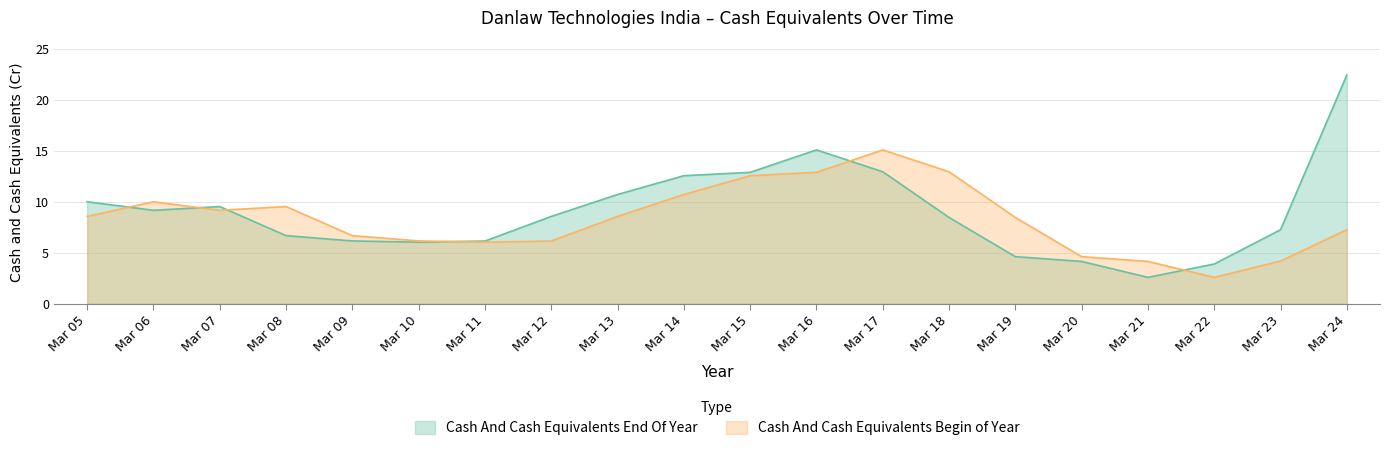

What is the lowest value of the Cash And Cash Equivalents End Of Year series?

2.6